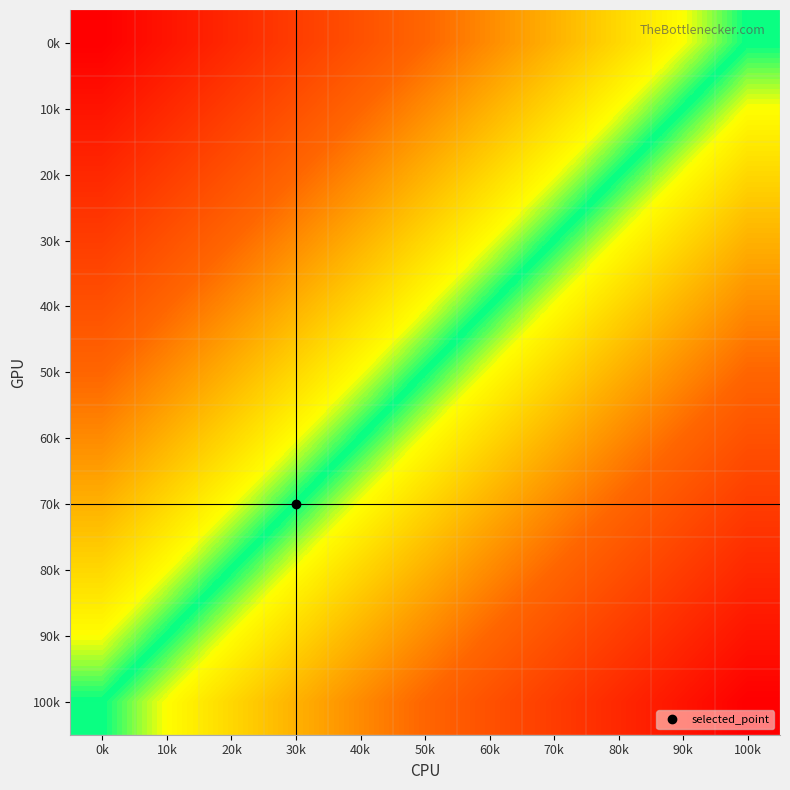

At which category is the sum across all series the highest?

100k